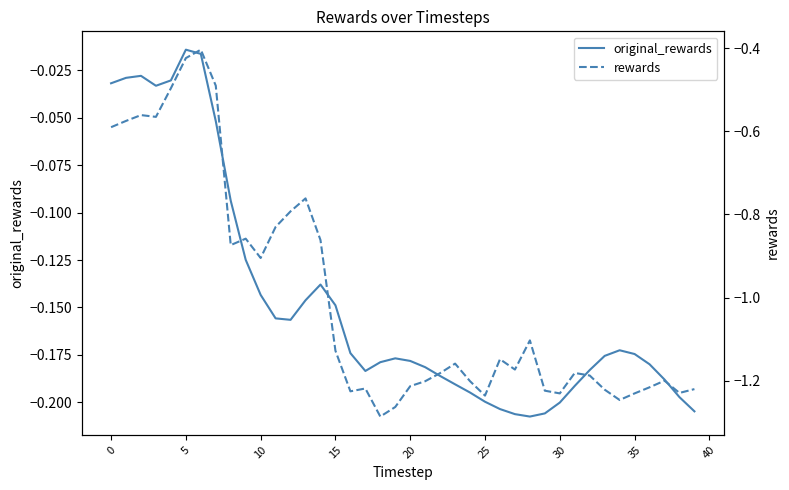

How many rewards values are between -1 and 0?

15